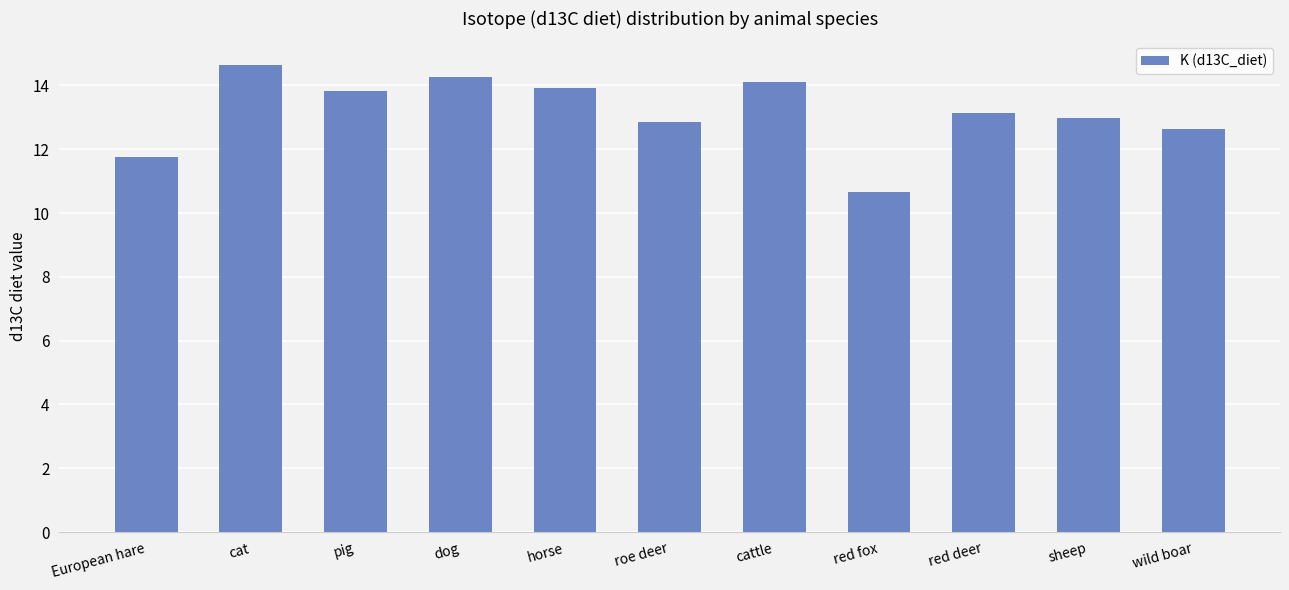

What is the average value?

13.2